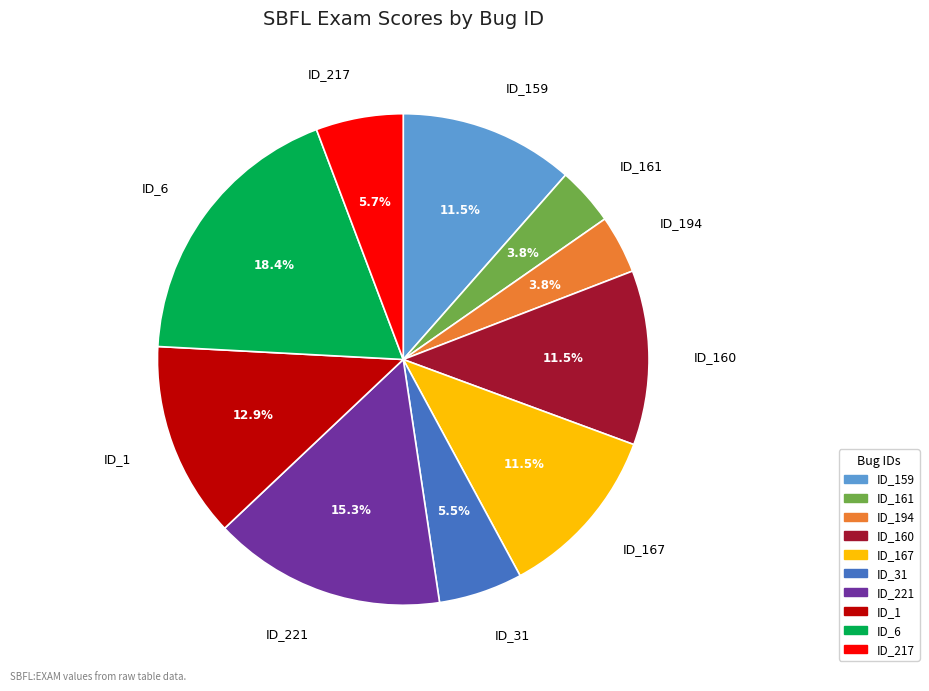

What percentage do ID_159 and ID_167 together represent?

23.0%